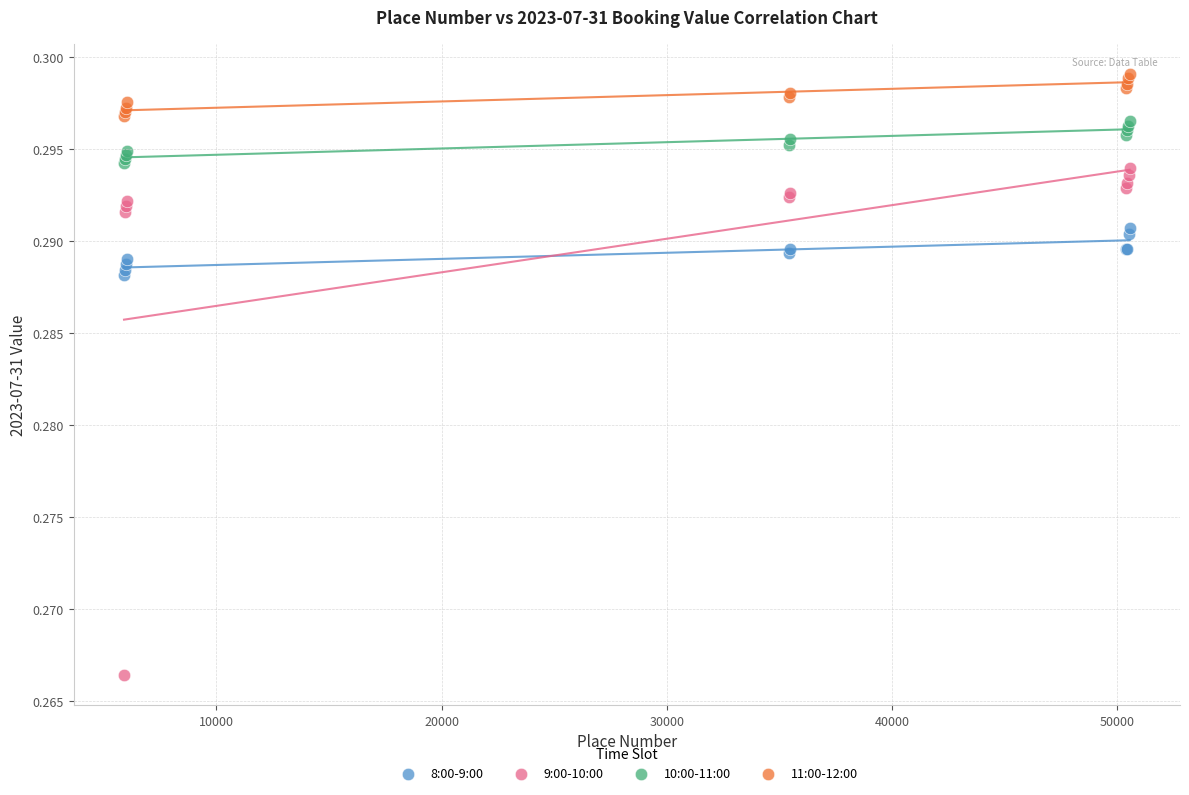

Which series reaches the minimum Y coordinate?

9:00-10:00